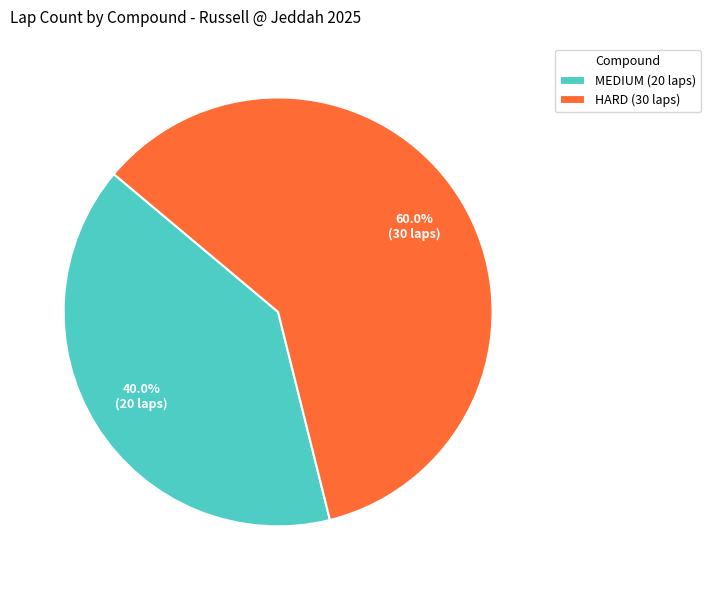

To the nearest percent, what is the difference between the MEDIUM and HARD slice percentages?

20%